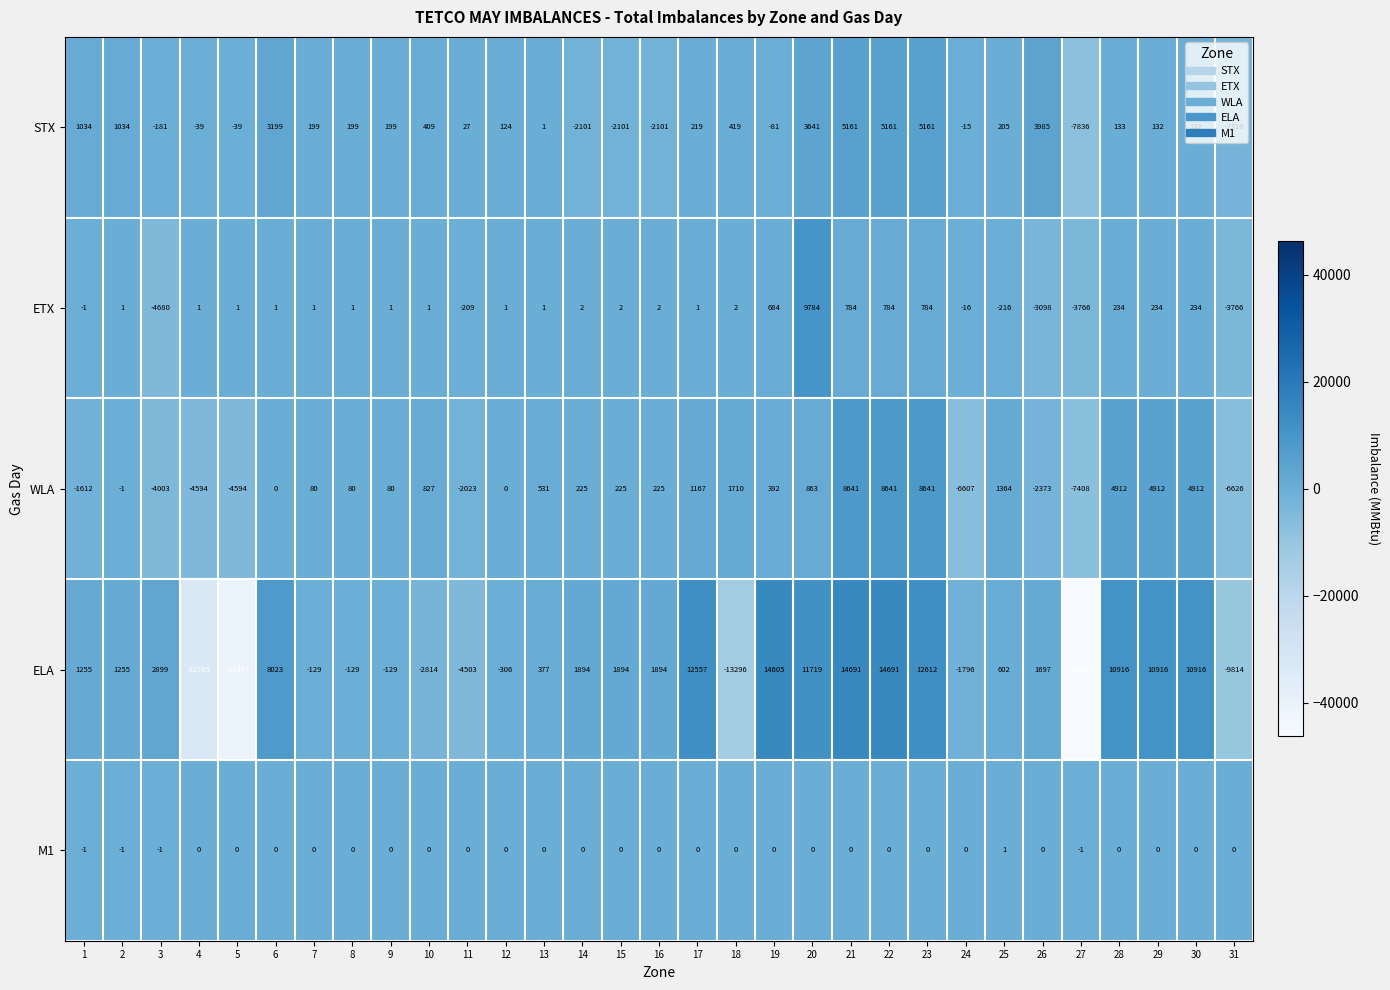

What is the total value across all series at 1?

675